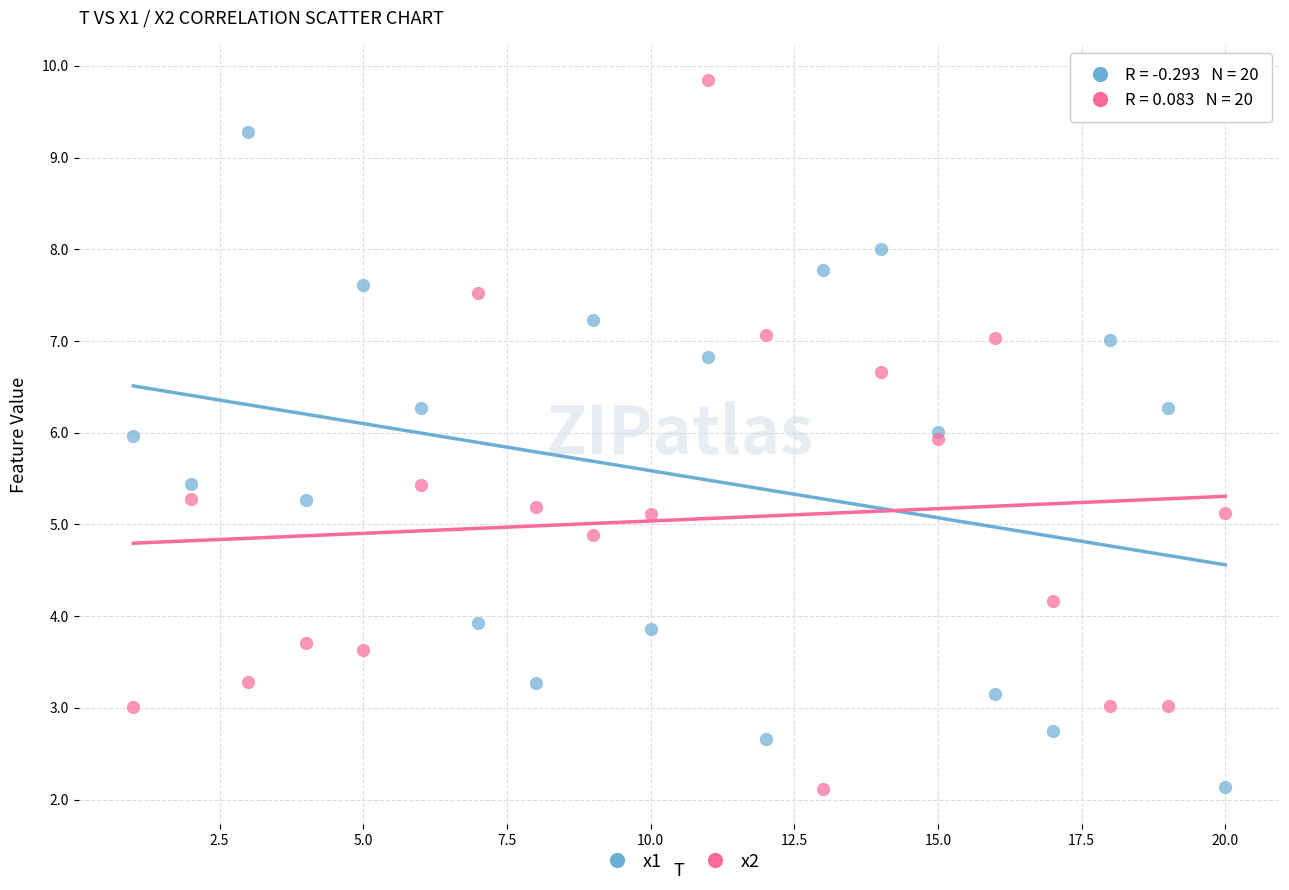

What is the X range (max minus min) for the scatter plot?

19.0